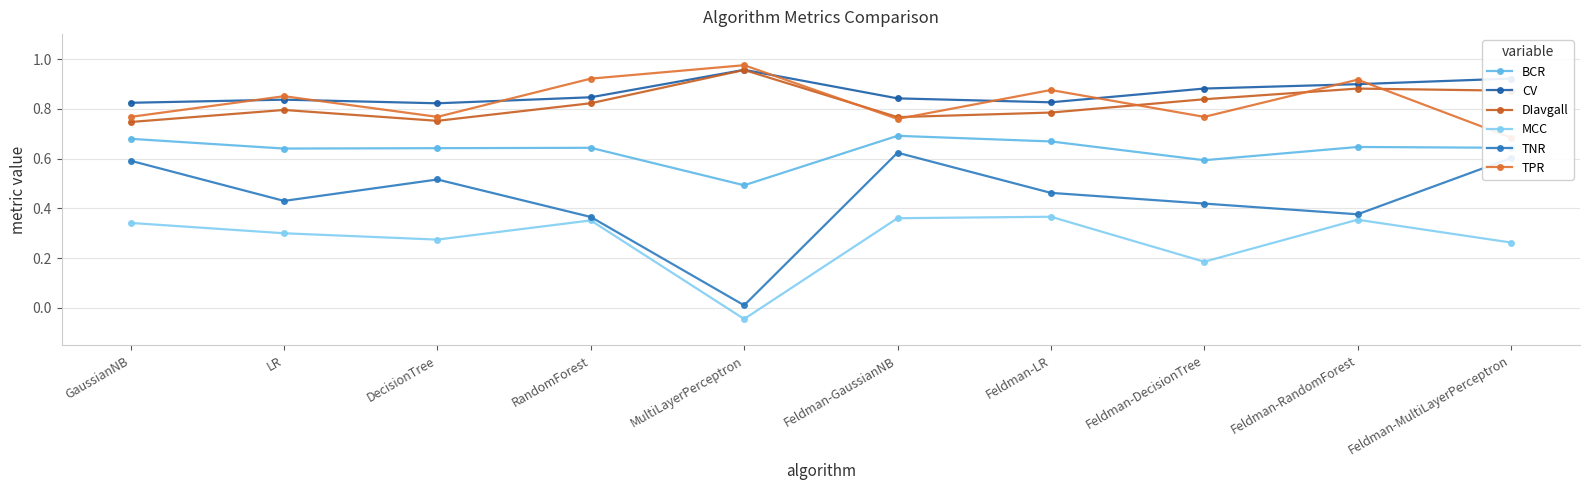

True or false: CV has a value of 0.8 at GaussianNB.

True